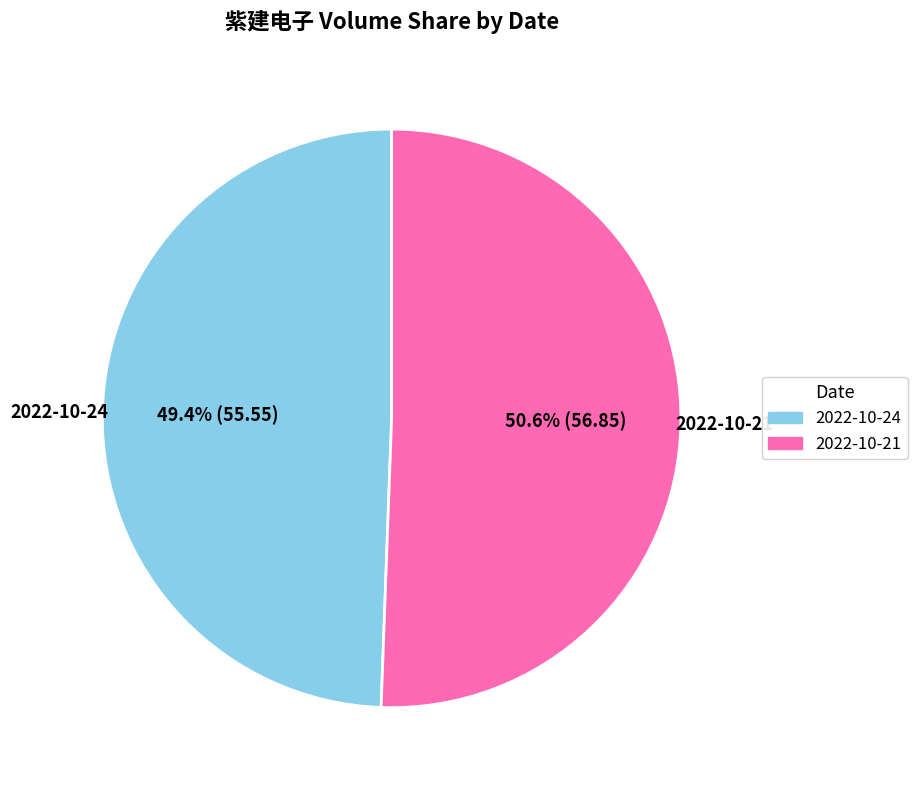

Does any single category account for the majority?

Yes